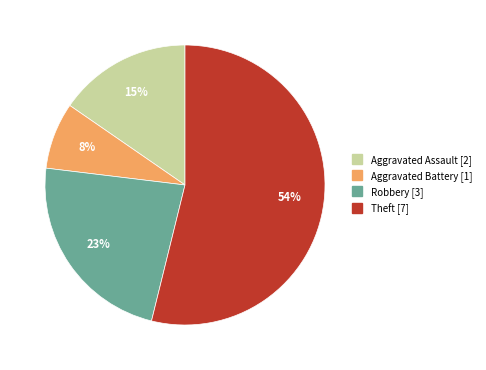

To the nearest percent, what is the difference between the largest and smallest slice percentages?

46%